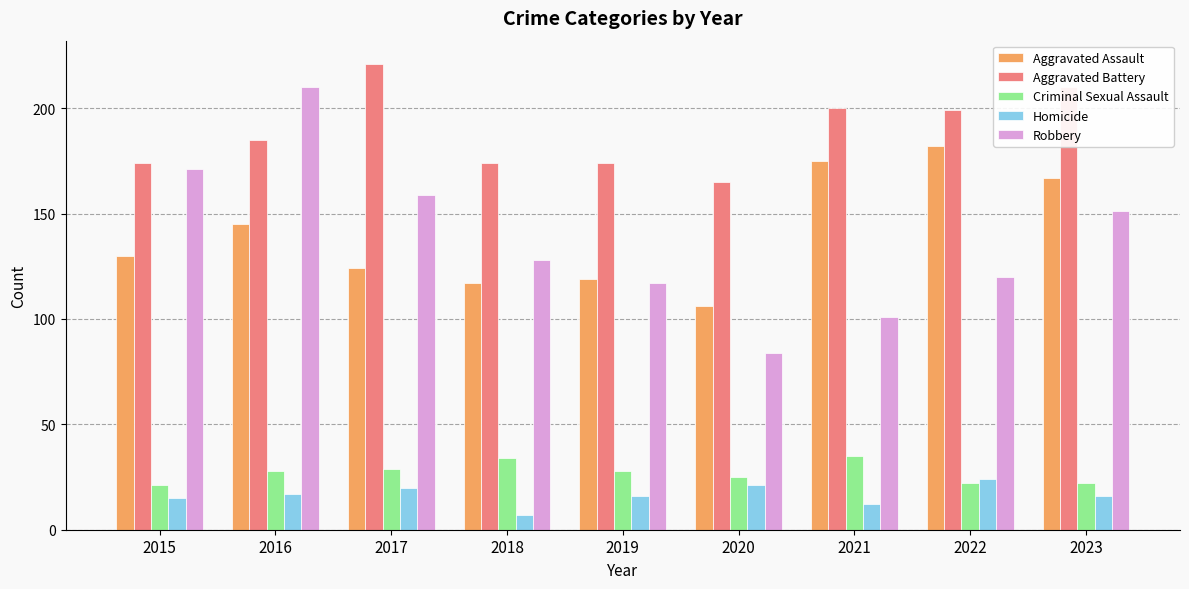

What is the approximate value of Robbery at 2018?

128